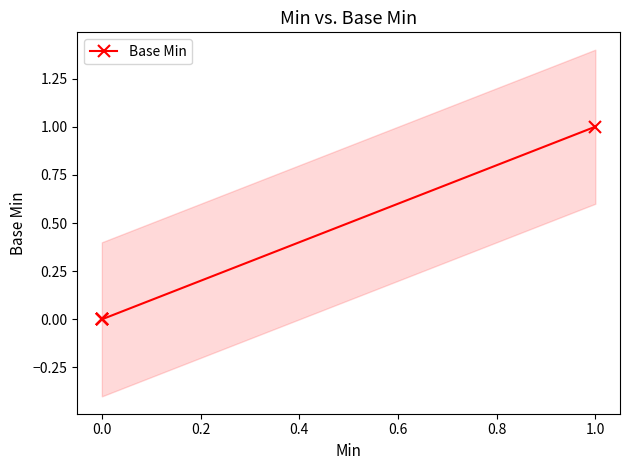

The value at 0.0 is 0. True or false?

True